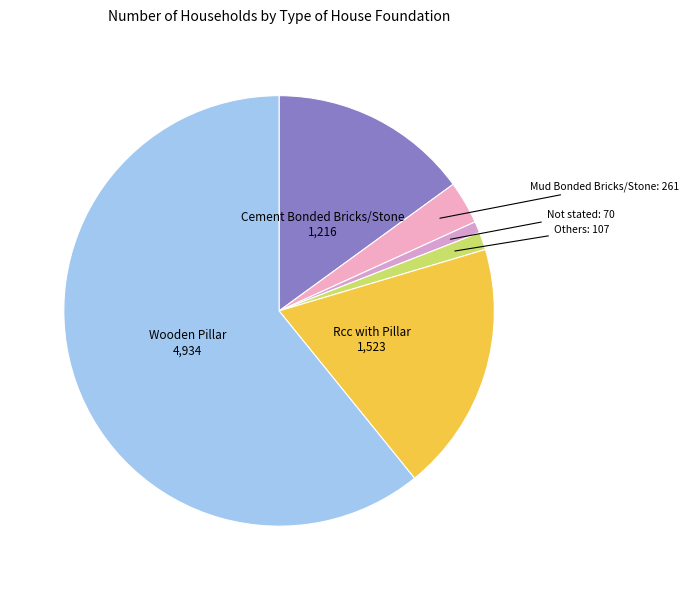

Does any single category account for the majority?

Yes